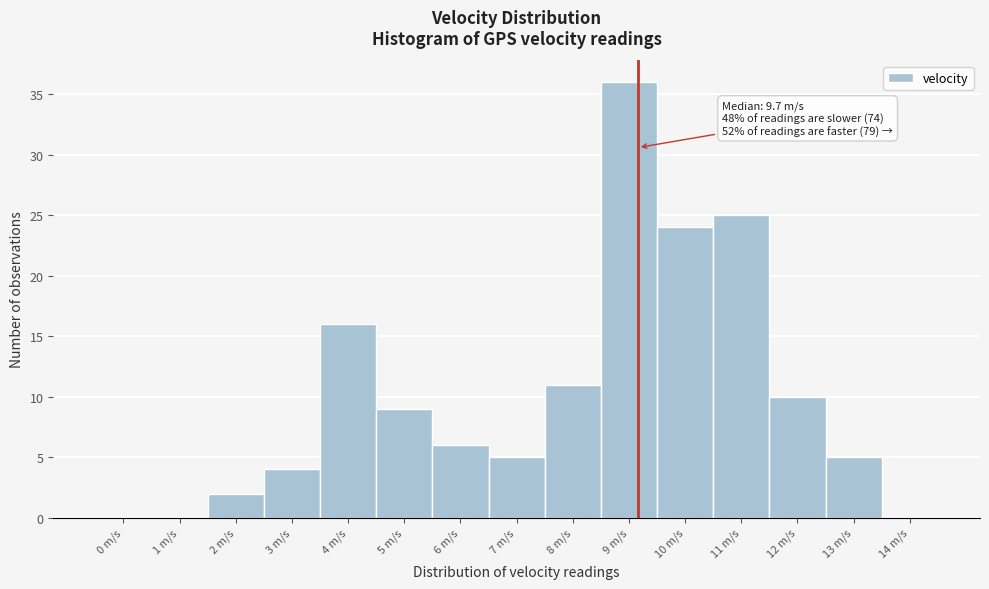

Reading left to right, extract all data points from this chart.

0 m/s=0	1 m/s=0	2 m/s=2	3 m/s=4	4 m/s=16	5 m/s=9	6 m/s=6	7 m/s=5	8 m/s=11	9 m/s=36	10 m/s=24	11 m/s=25	12 m/s=10	13 m/s=5	14 m/s=0